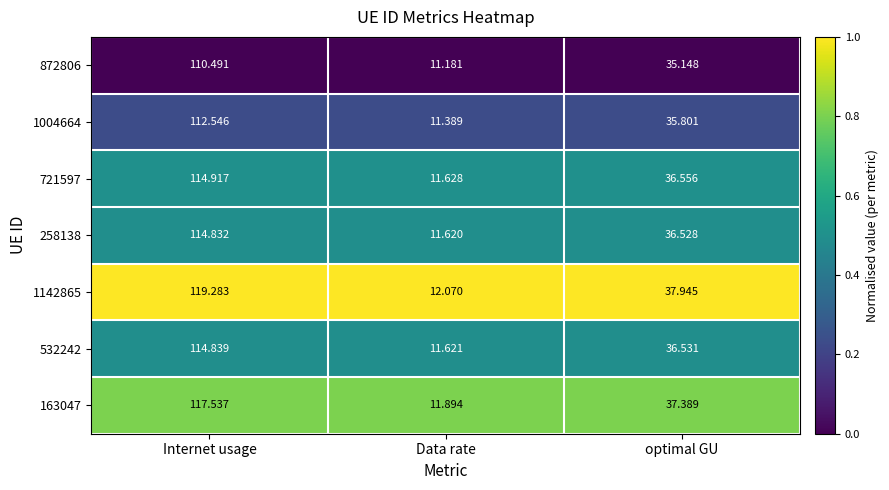

What is the spread (max minus min) of values at Internet usage?

8.8